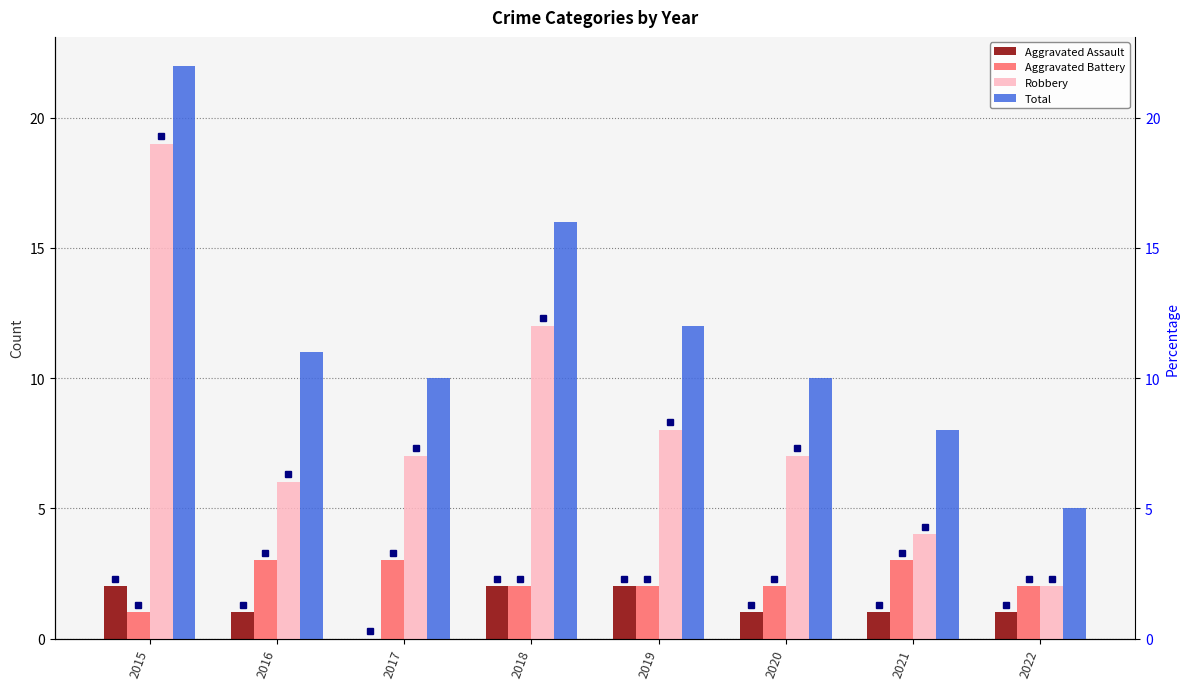

What is the greatest value displayed?

22